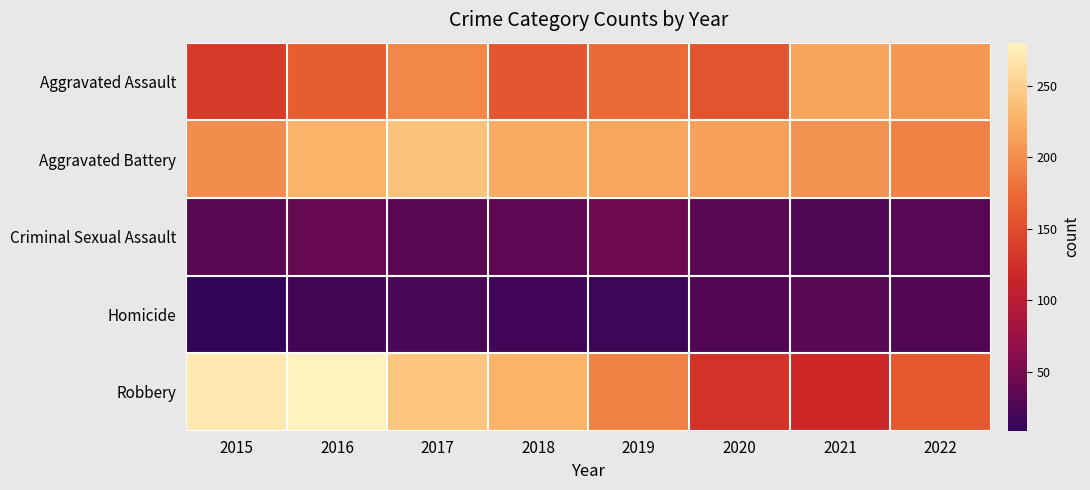

Reading left to right, transcribe all the data shown in this chart.

Aggravated Assault: 2015=135	2016=164	2017=196	2018=159	2019=175	2020=157	2021=216	2022=206
Aggravated Battery: 2015=200	2016=228	2017=239	2018=221	2019=217	2020=213	2021=203	2022=192
Criminal Sexual Assault: 2015=34	2016=40	2017=34	2018=36	2019=45	2020=34	2021=27	2022=32
Homicide: 2015=9	2016=19	2017=23	2018=18	2019=16	2020=29	2021=33	2022=29
Robbery: 2015=271	2016=280	2017=241	2018=227	2019=191	2020=128	2021=119	2022=161